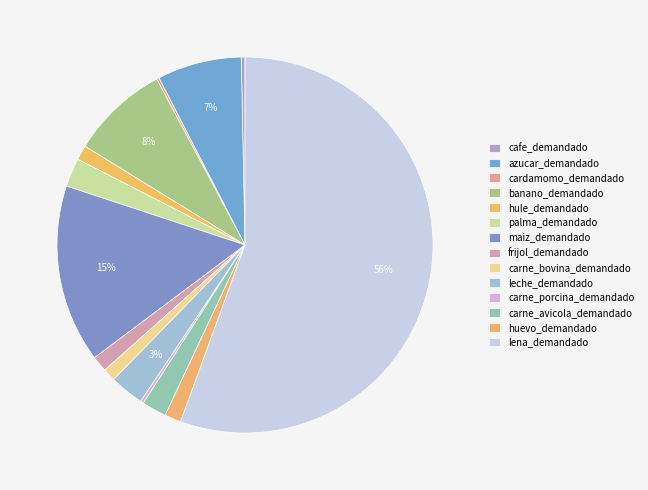

Is there any slice that represents more than half of the pie?

Yes